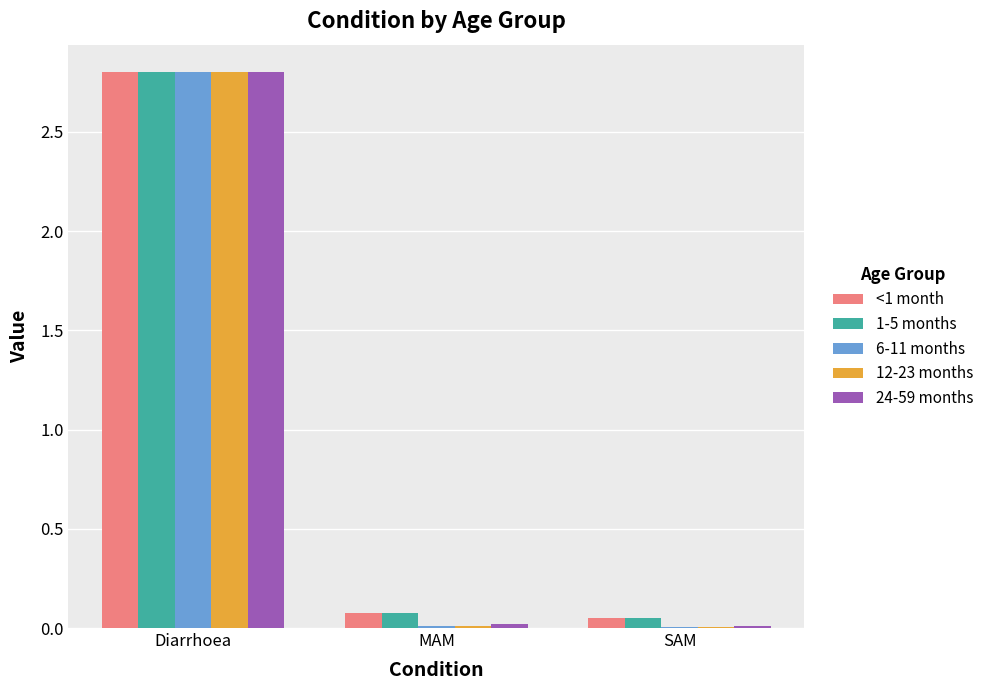

How many groups of bars are there?

3